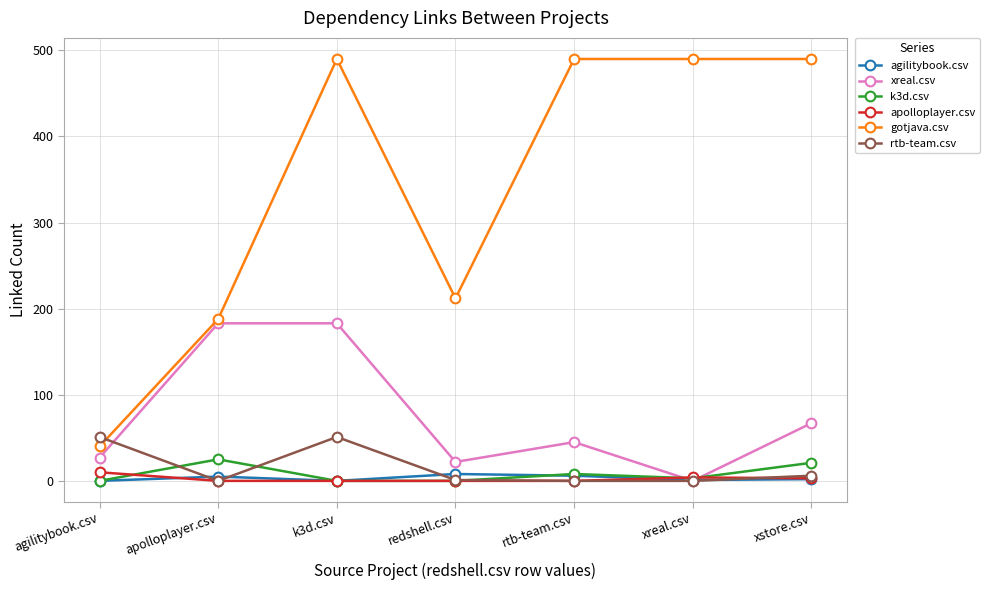

What is the difference between the highest and lowest values at agilitybook.csv?

51